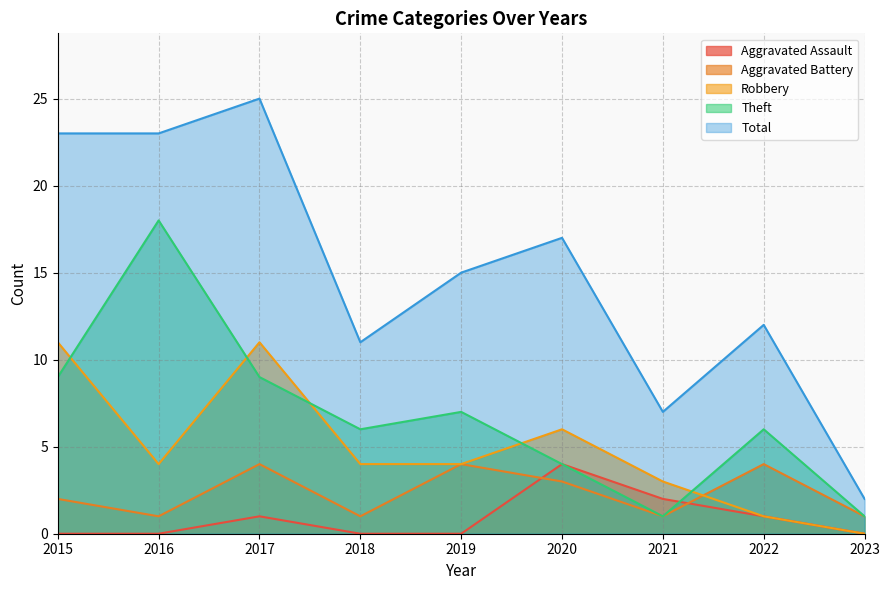

True or false: Total and Aggravated Assault intersect in this chart.

False